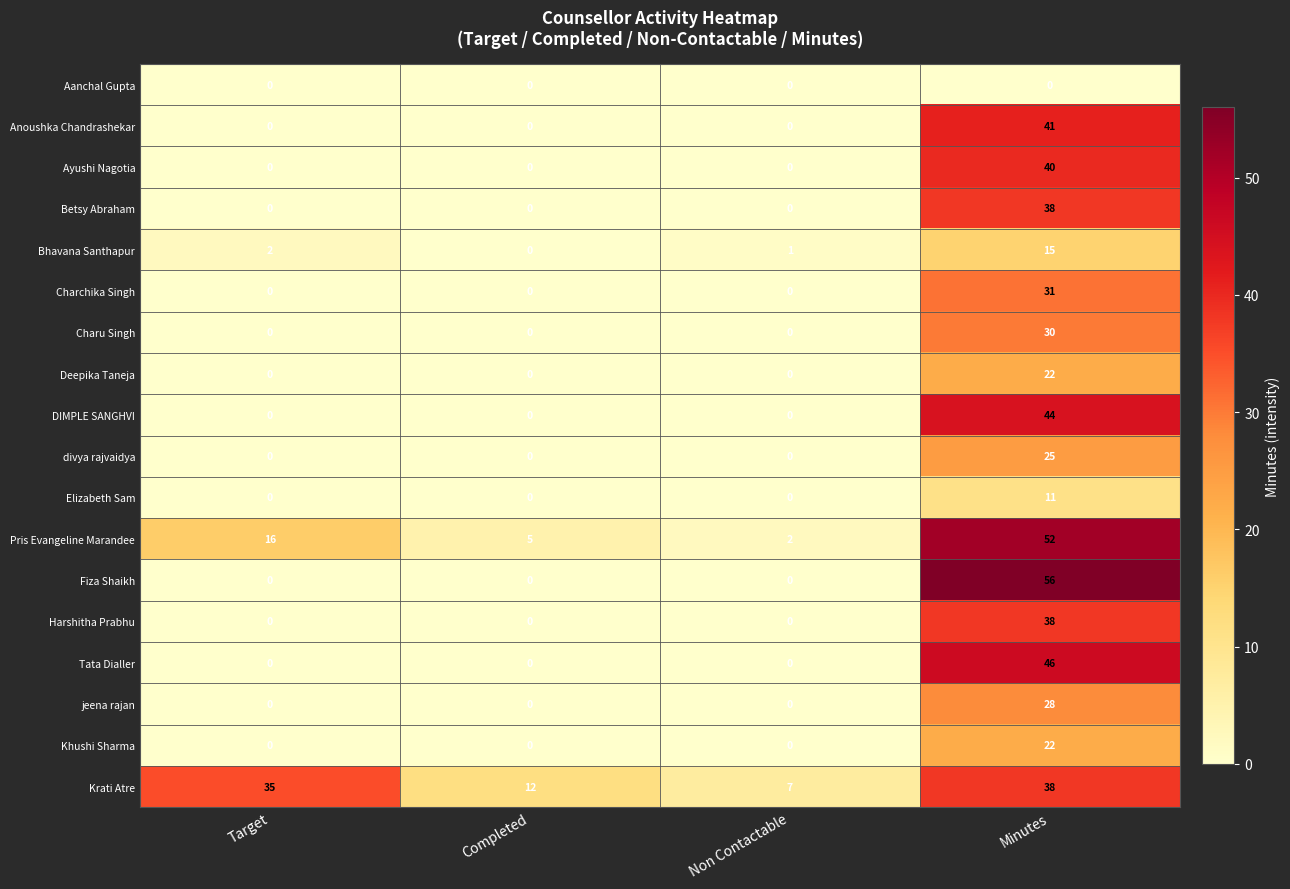

How many divya rajvaidya values are between 0 and 25?

4